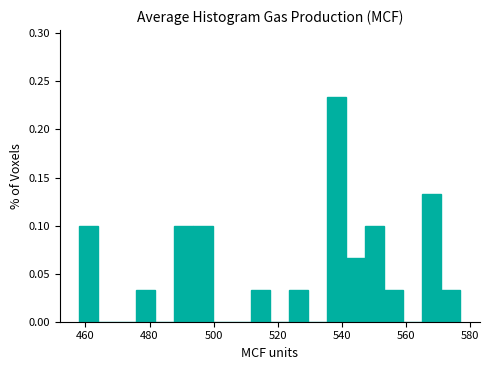

Around what value on the x-axis is the tallest bar? Give the approximate position of its centre, as read against the axis.

538